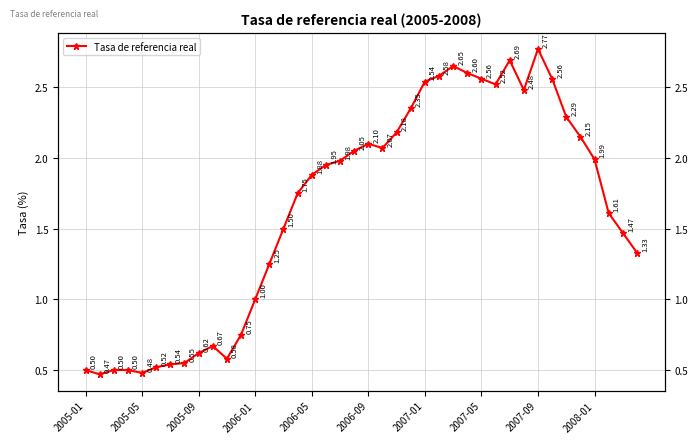

What is the change in value from 17 to 21?

+0.1